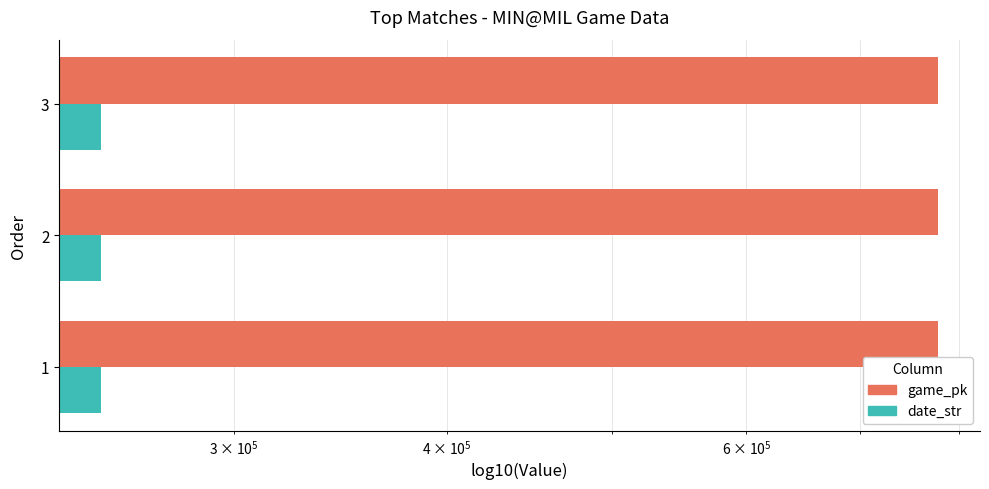

Between 3 and 2, which is larger?

3